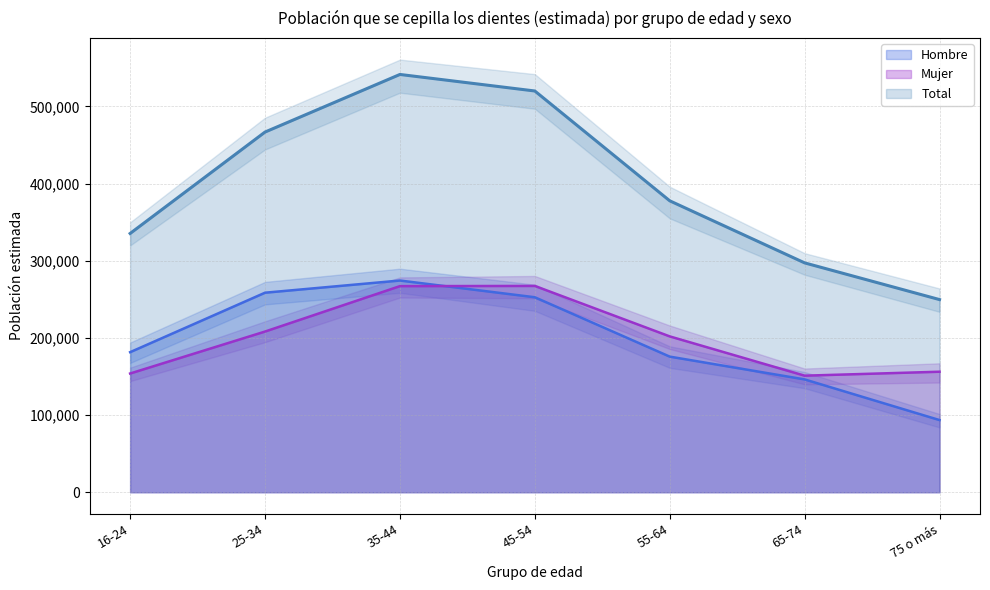

True or false: Mujer and Total intersect in this chart.

False